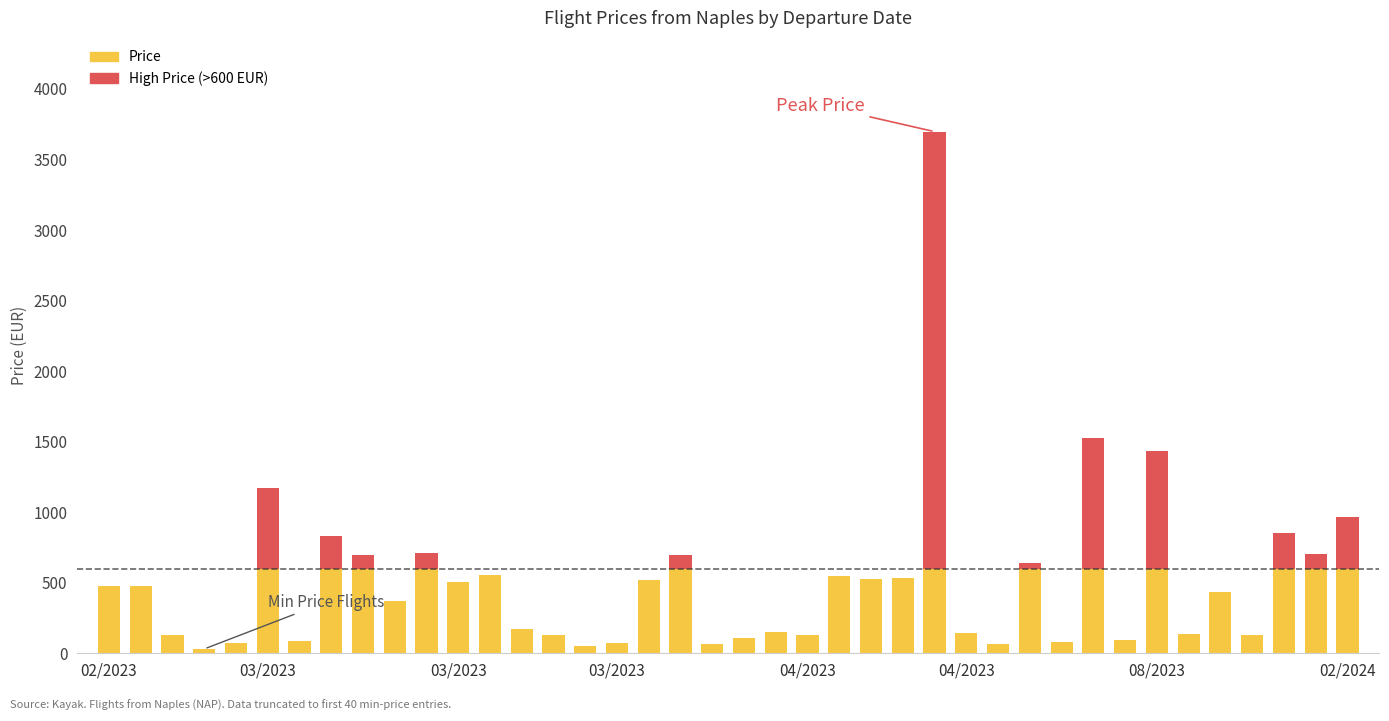

At which label does MinPrice reach its minimum?

2023-03-01